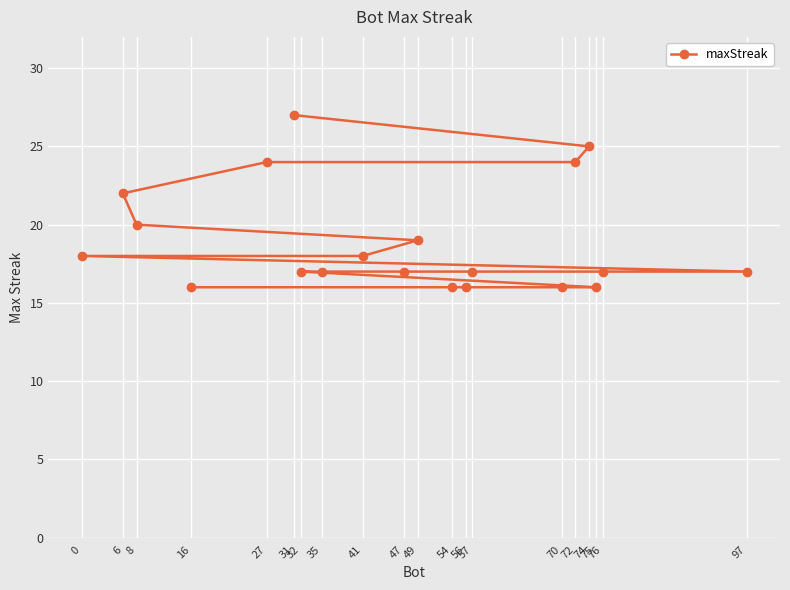

List the labels in order of value, largest first.

31, 74, 72, 27, 6, 8, 49, 41, 0, 97, 76, 57, 47, 35, 32, 75, 70, 56, 54, 16